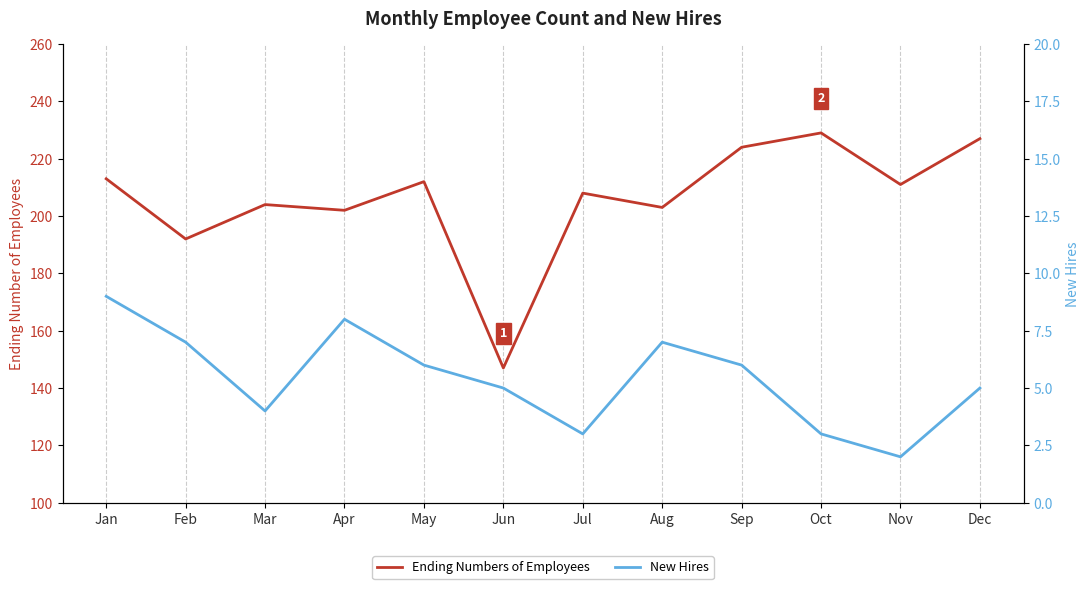

What is the difference between the maximum and minimum values in the New Hires series?

7